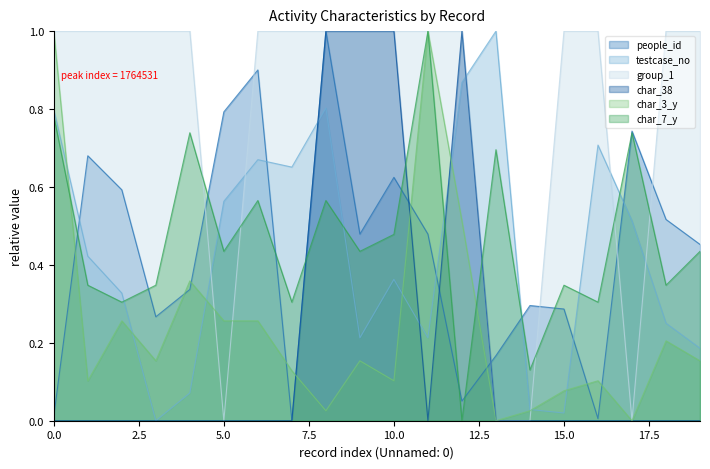

What is the difference between the maximum and minimum values in the testcase_no series?

1.0